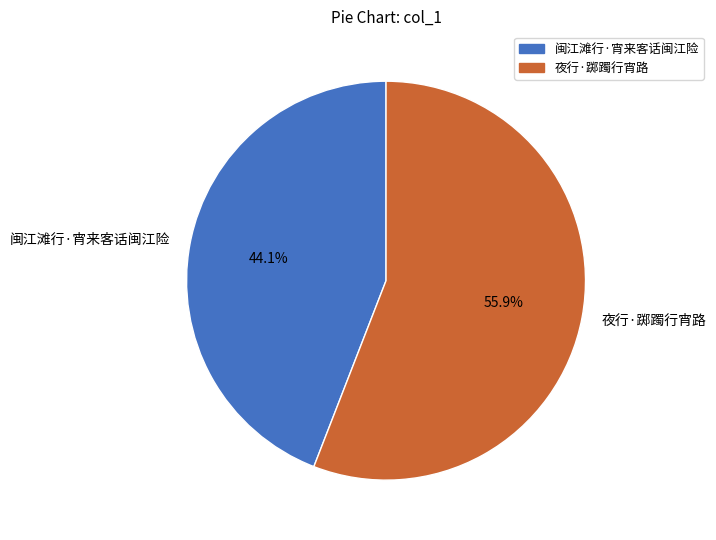

Which slice is the smallest?

闽江滩行·宵来客话闽江险